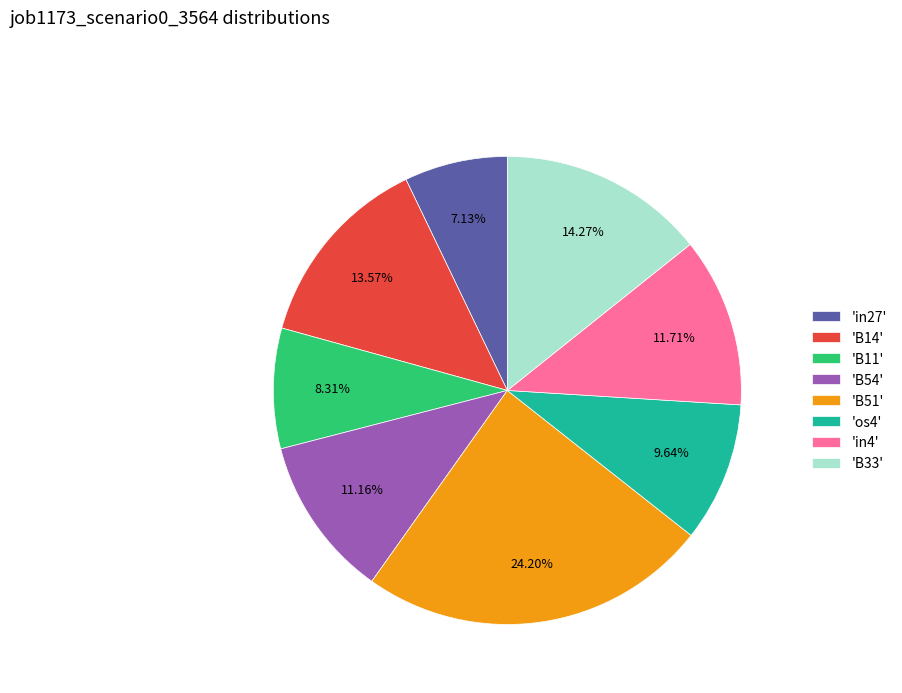

Is 'B14' the majority of the pie?

No